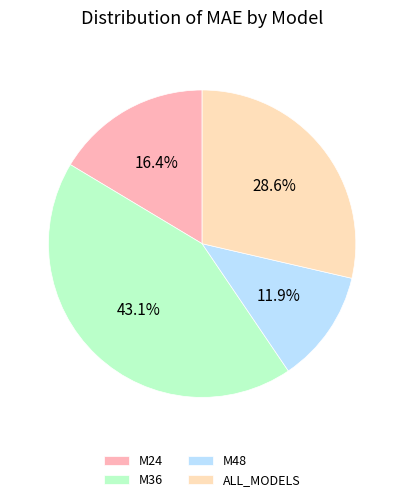

Which has a higher value, M36 or M48?

M36